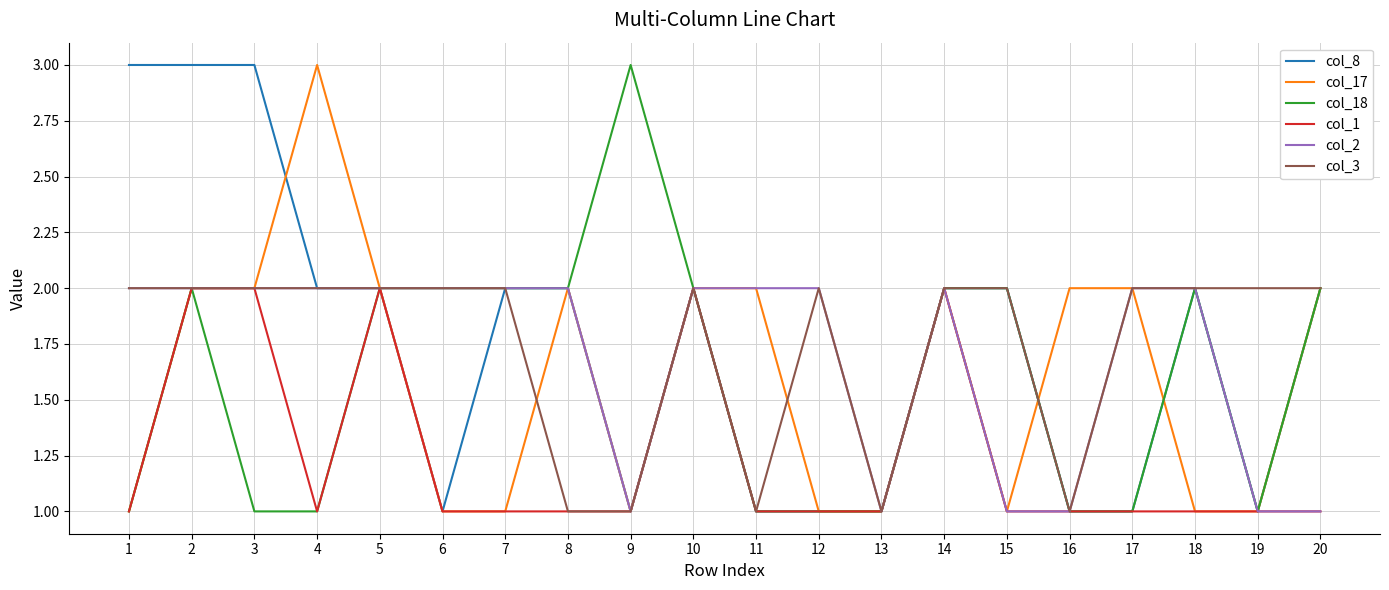

The value of col_2 at 9 is 1. True or false?

True